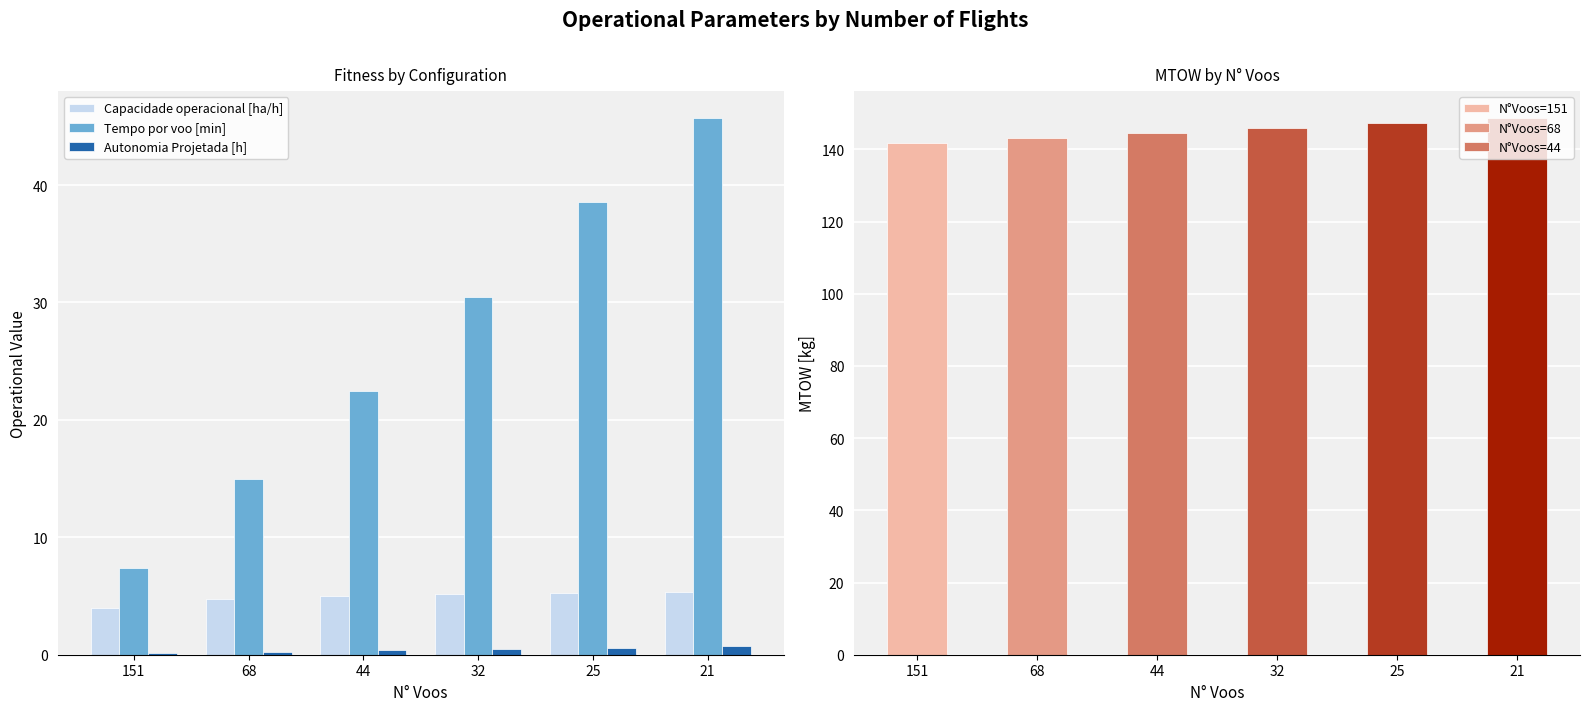

At which category is the sum across all series the highest?

21